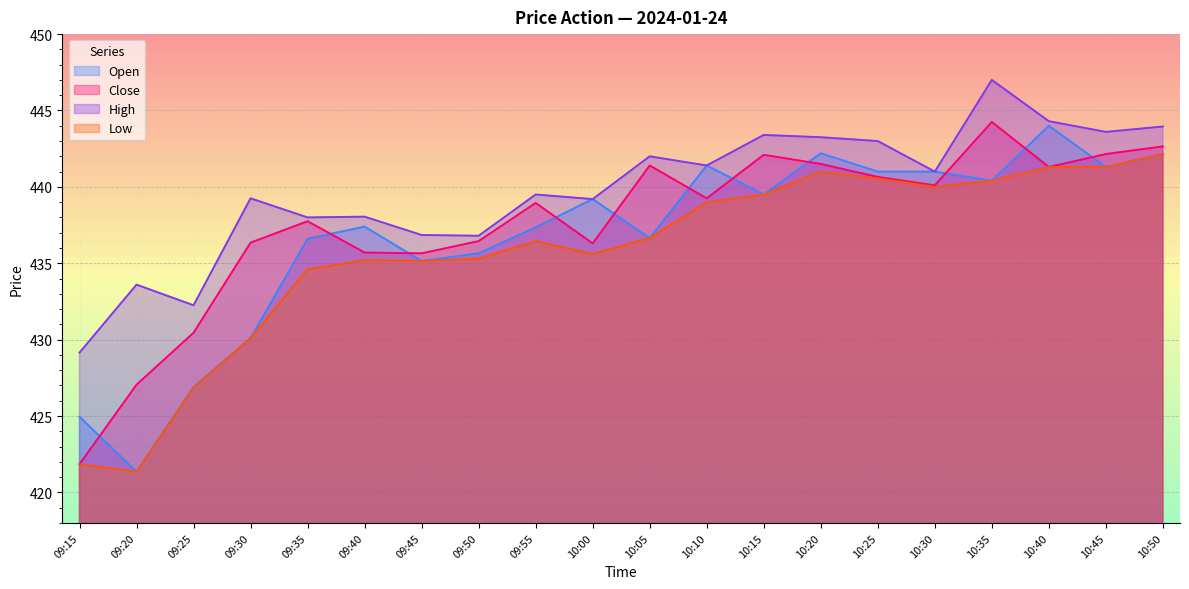

What is the approximate value of High at 09:40?

438.1